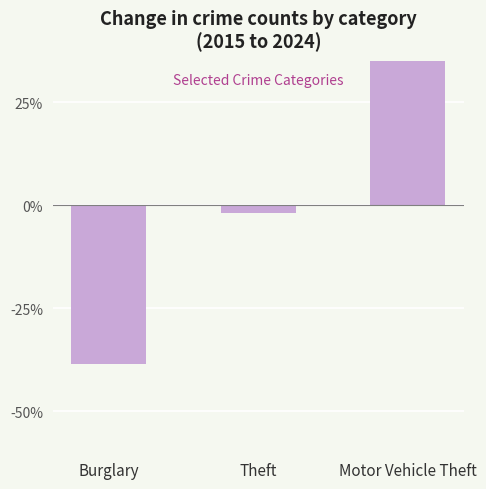

Which category has the lowest value across all series?

Burglary